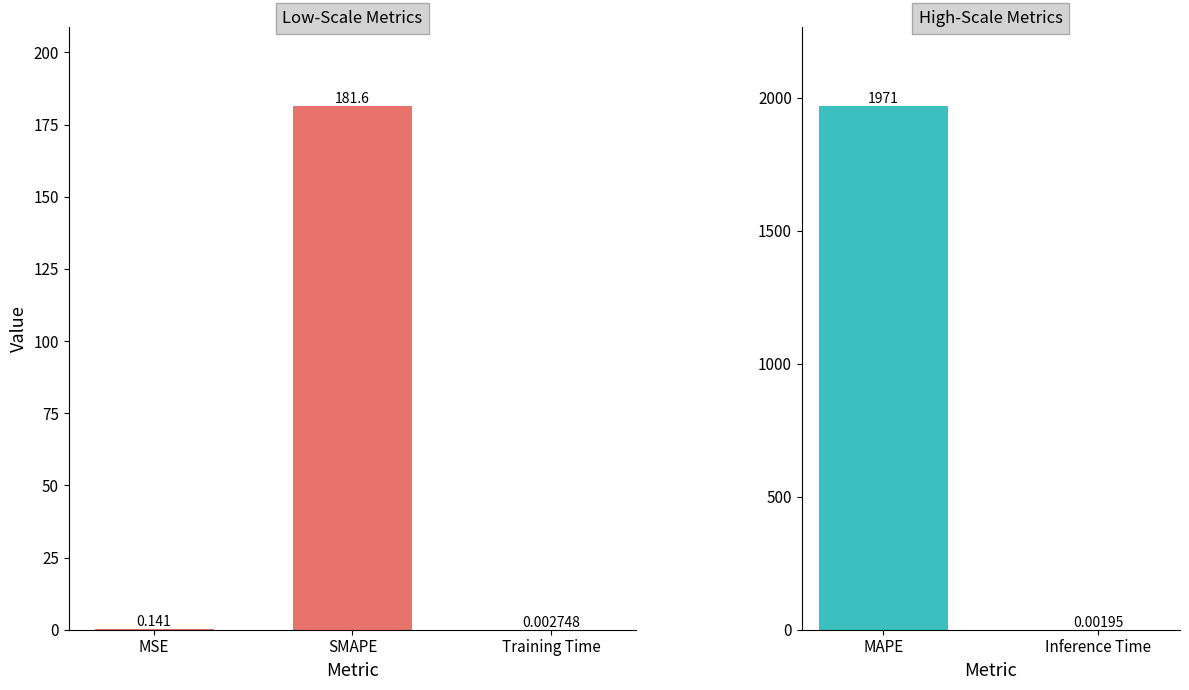

At which label is the value closest to 985?

Inference Time